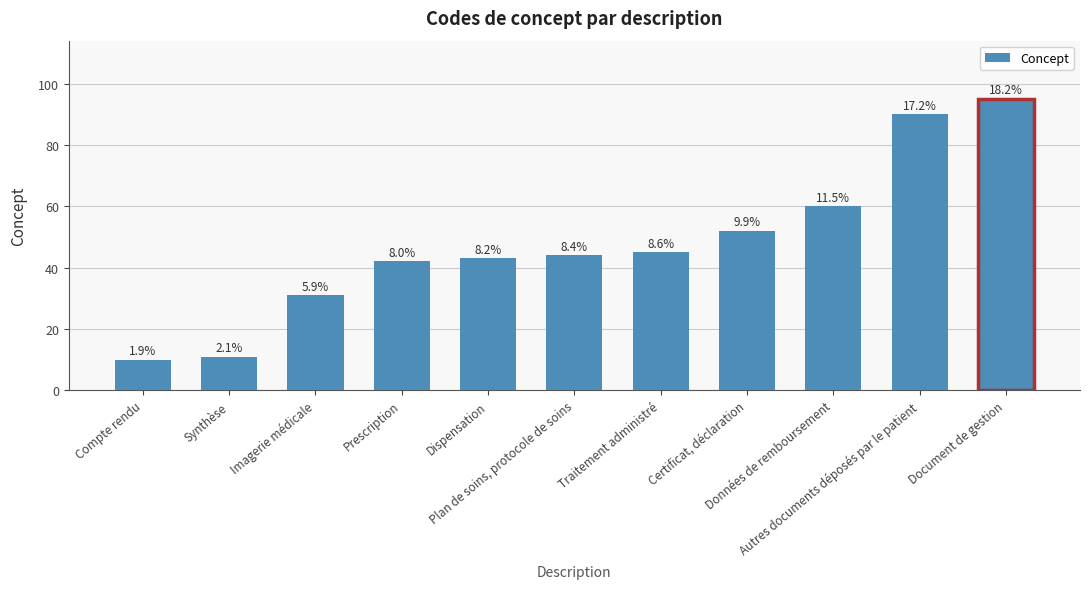

How many bars are there in total?

11